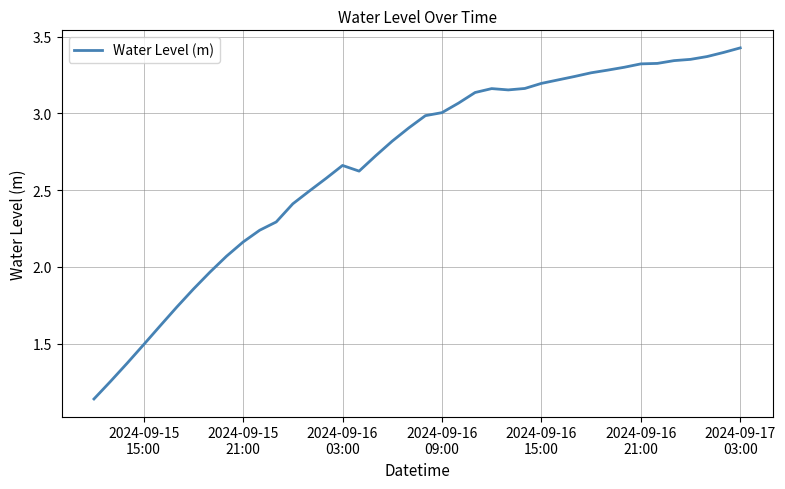

What is the difference between the maximum and minimum values?

2.3